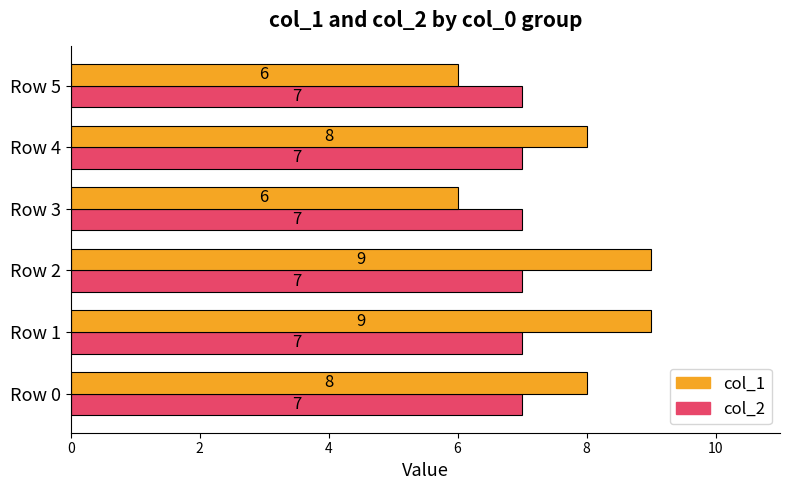

Which series has the widest spread of values?

col_1